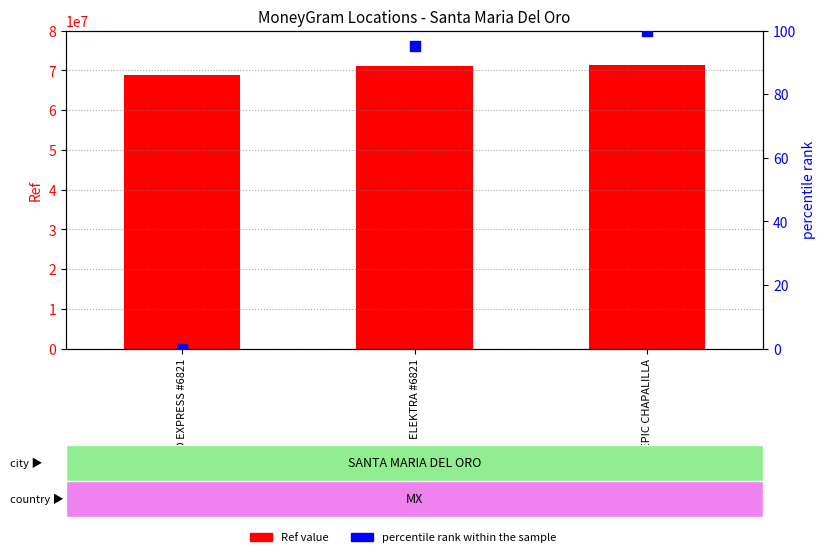

At how many categories does at least one series exceed 27834460?

3